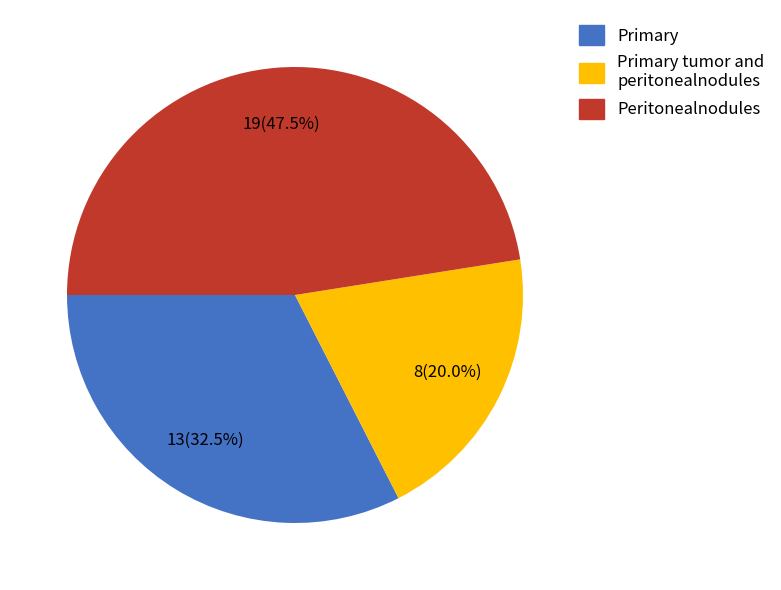

What percentage do Peritonealnodules and Primary tumor and peritonealnodules together represent?

67.5%